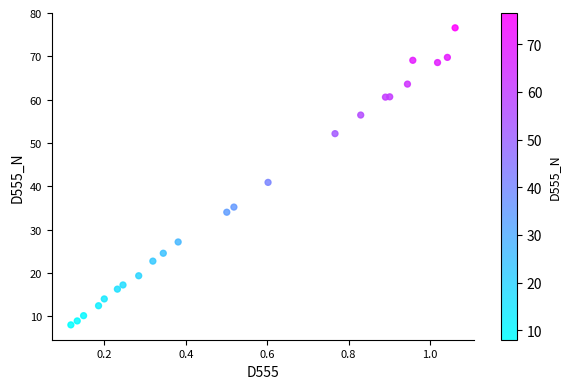

What Y value in the scatter plot is closest to 42?

40.9